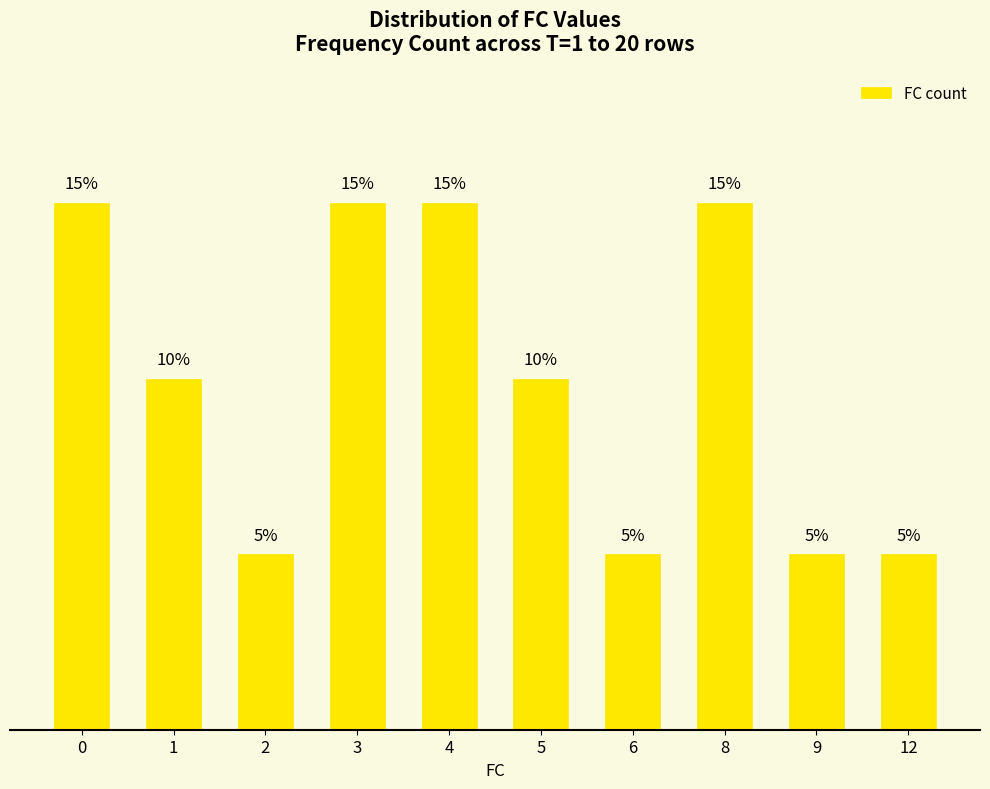

Are the bars horizontal?

No